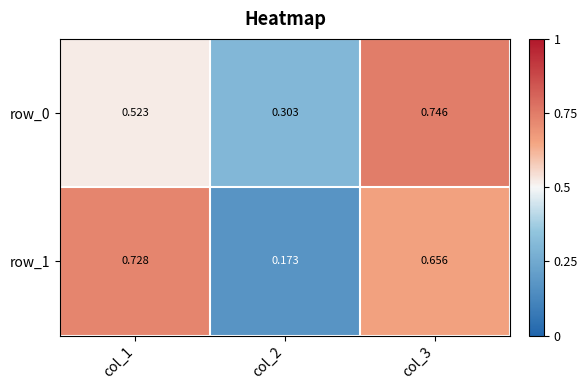

Count the row_0 values in the range 0 to 1.

3